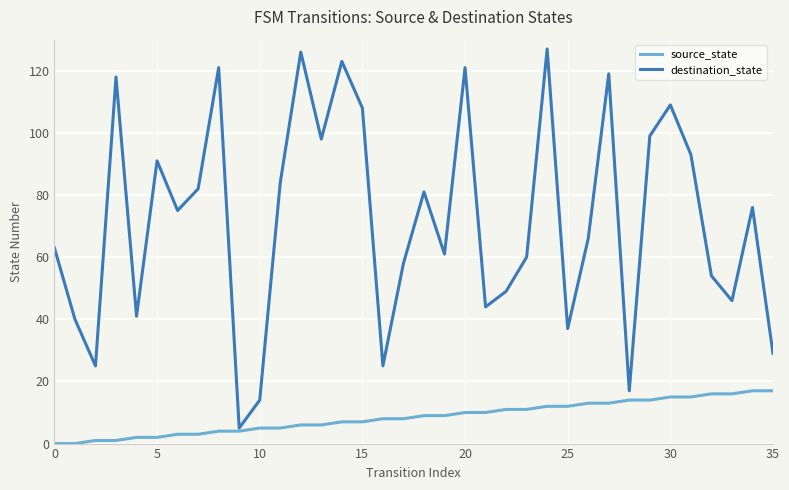

Which series has the largest total across all categories?

destination_state